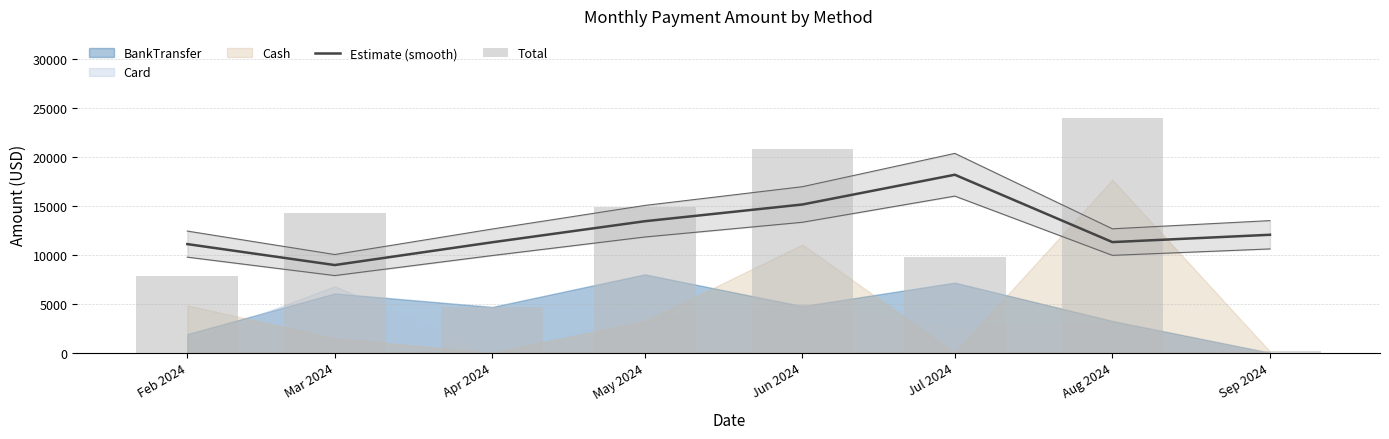

What is the label of the 5th bar from the right?

May 2024